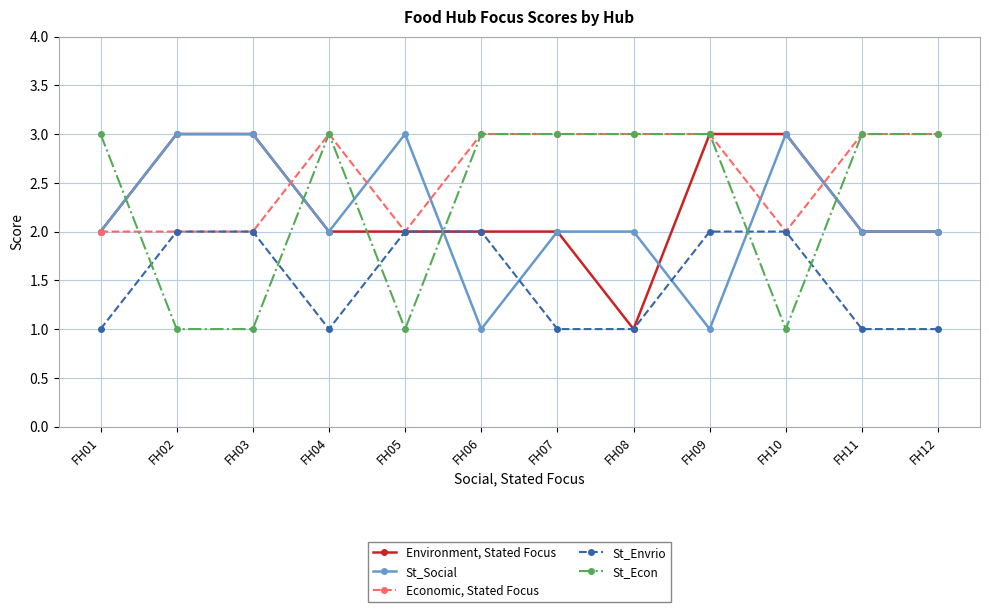

True or false: St_Social has a value of 1 at FH06.

True